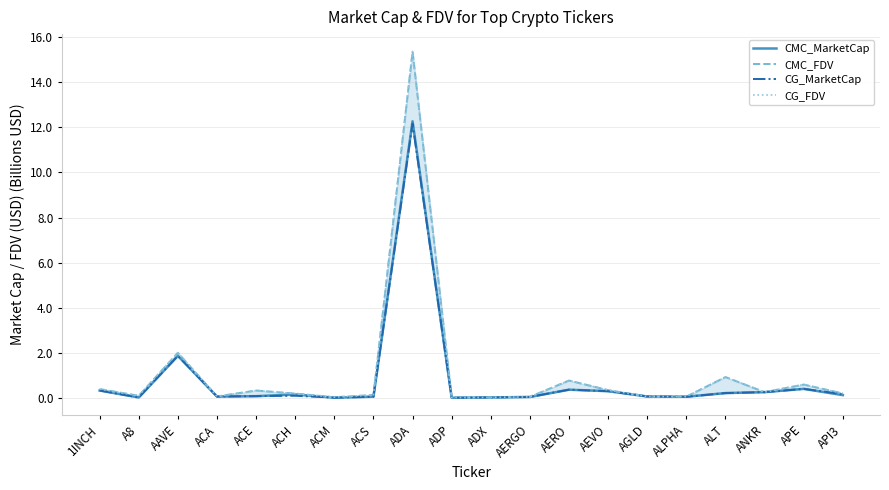

What is the total value across all series at AGLD?

0.3